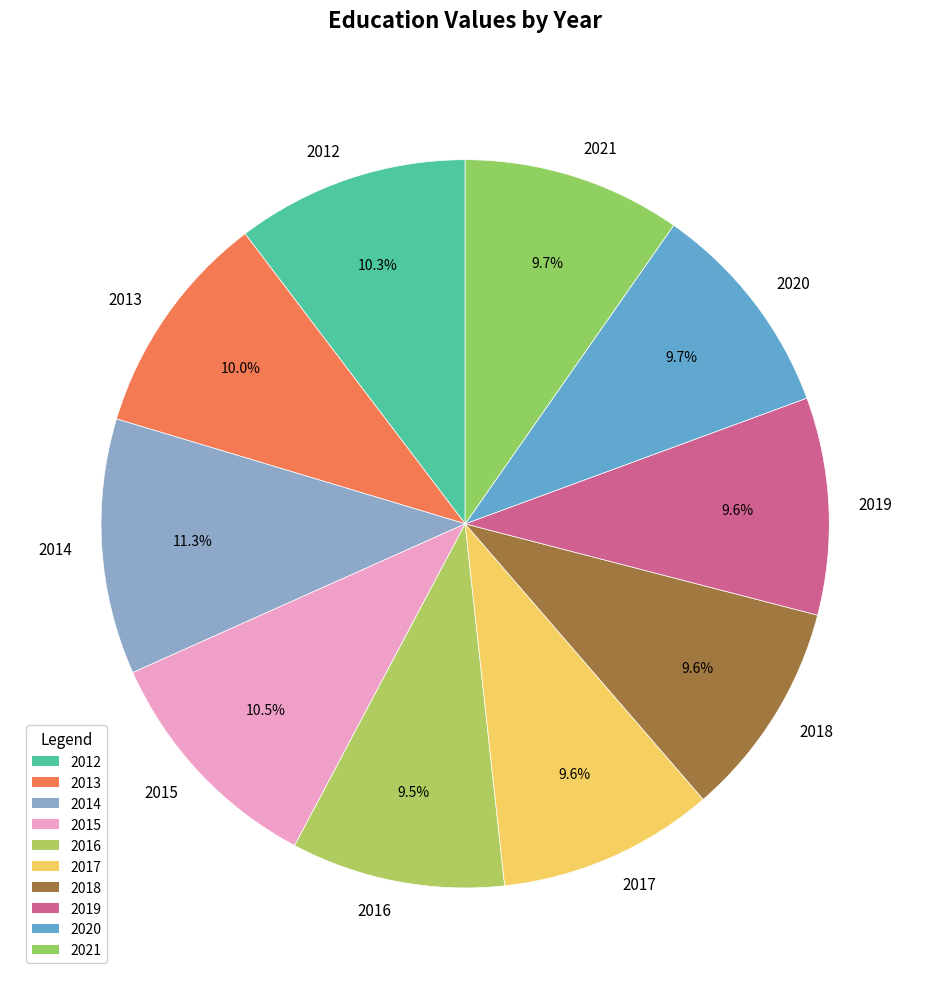

What is the largest slice in the pie chart?

2014